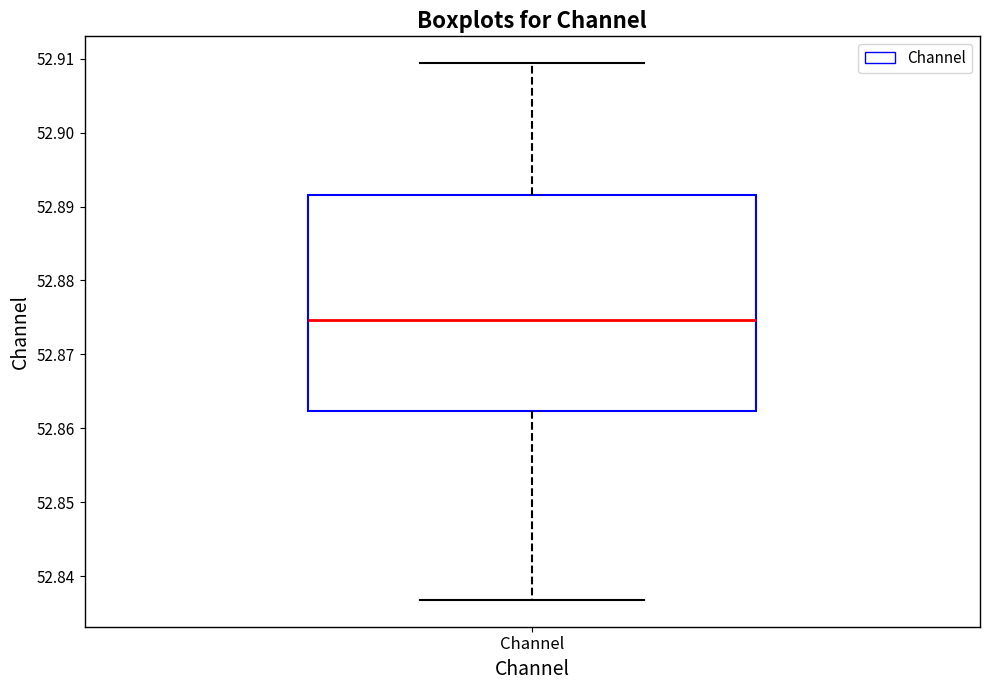

Transcribe this box plot: give where the median line is, the range the box spans, and where the two whiskers end, as read against the y-axis. The values are not printed on the chart, so give them approximately, as read against the axis.

median 52.875, box 52.862 to 52.892, whiskers 52.837 to 52.909